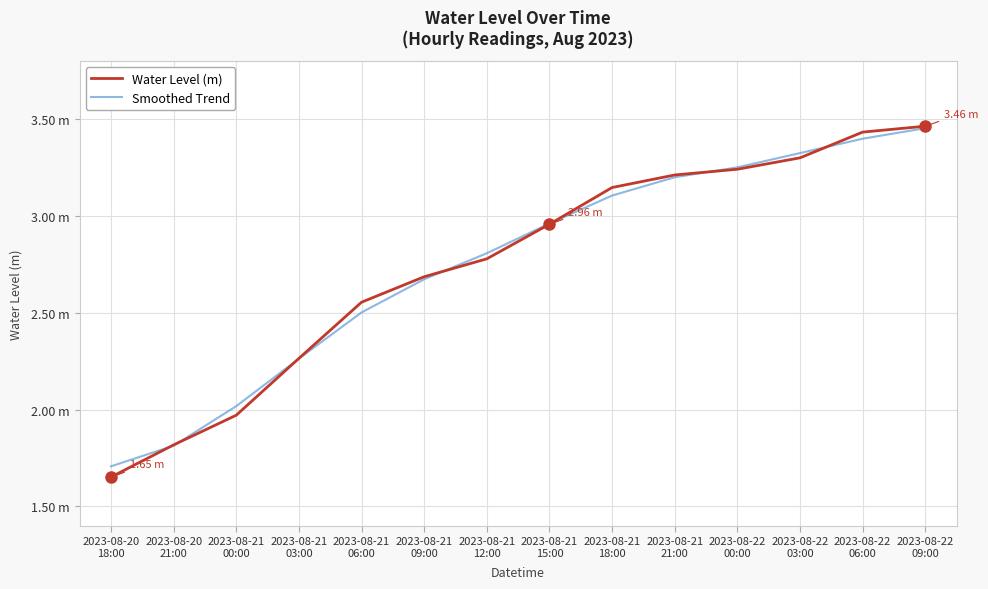

Is this an area chart (filled region under the line)?

No